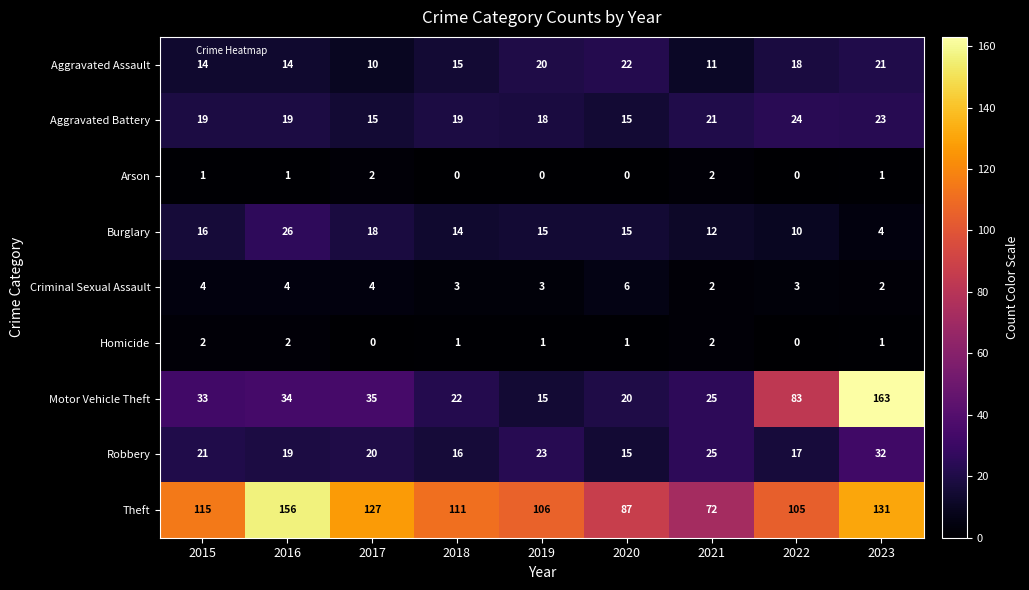

What is the greatest value displayed?

163